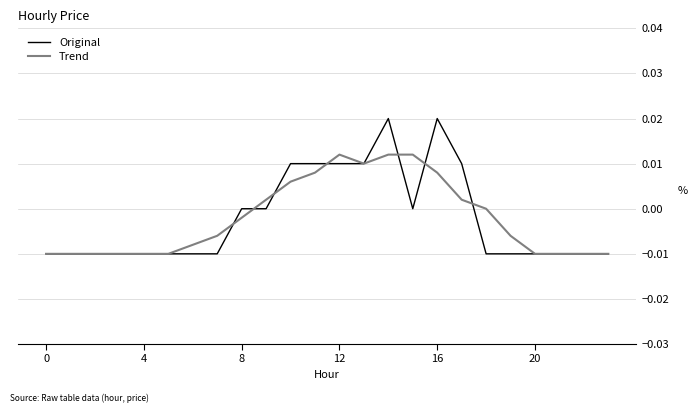

Which series has the largest range (max minus min)?

Original